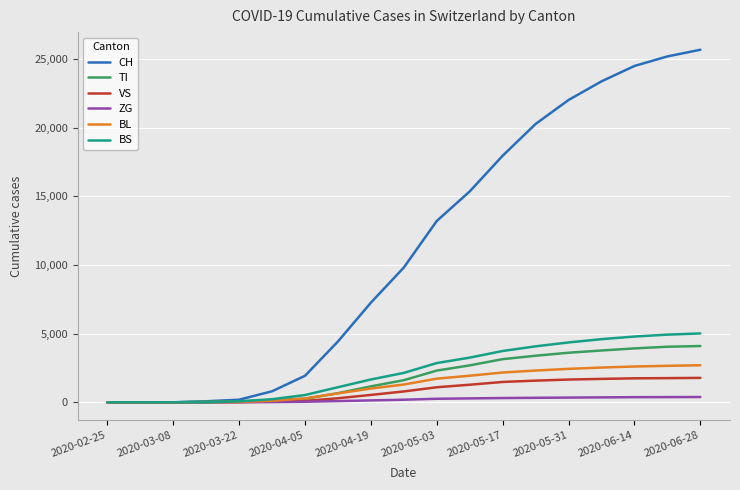

Which series has the largest range (max minus min)?

CH